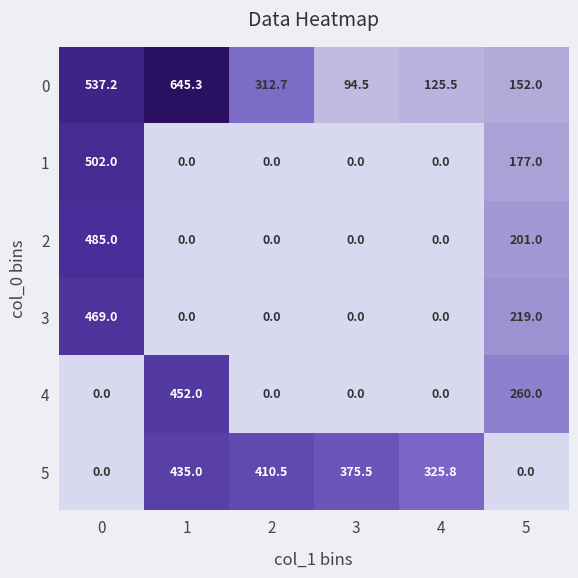

How many 1 values are between 0 and 177?

5